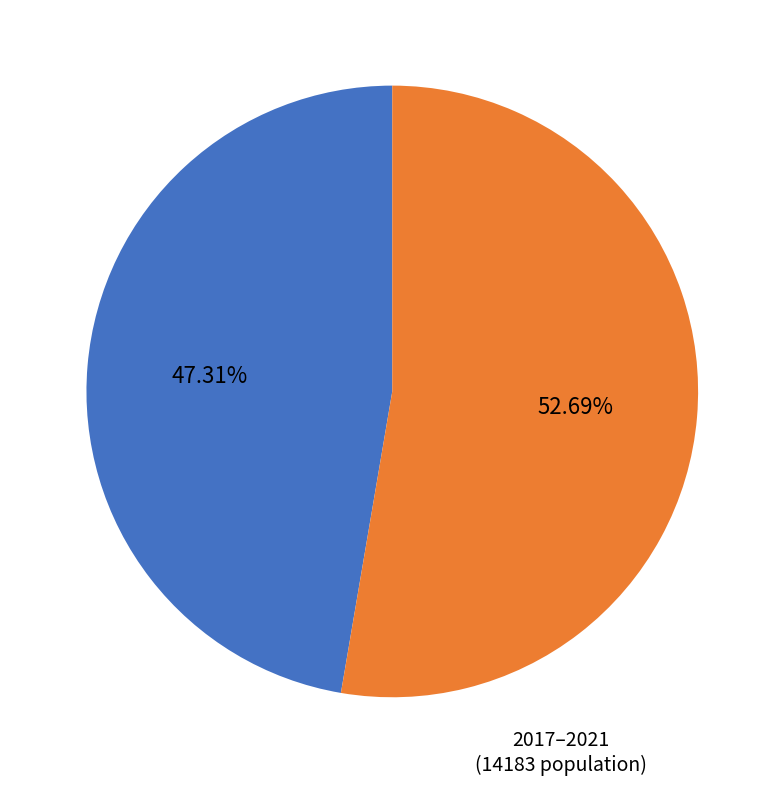

Which slice is the largest?

2017–2021